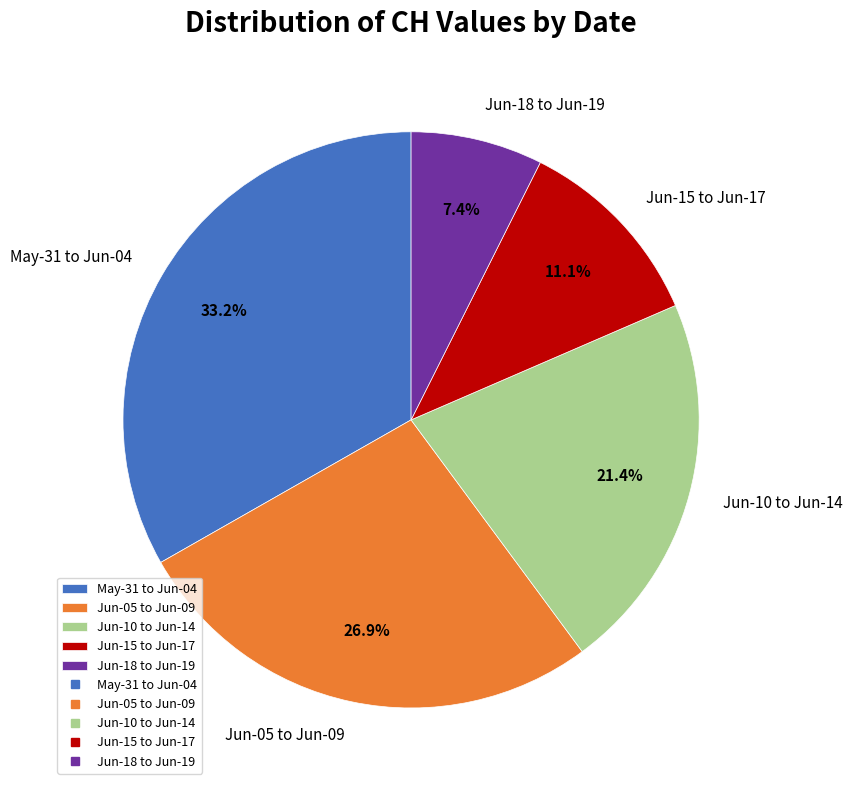

What is the largest slice in the pie chart?

May-31 to Jun-04